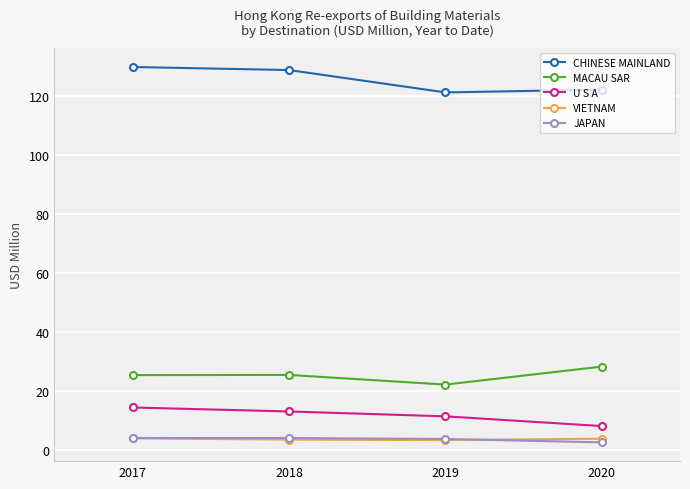

Is the value of U S A at 2020 greater than the value of VIETNAM at 2019?

Yes